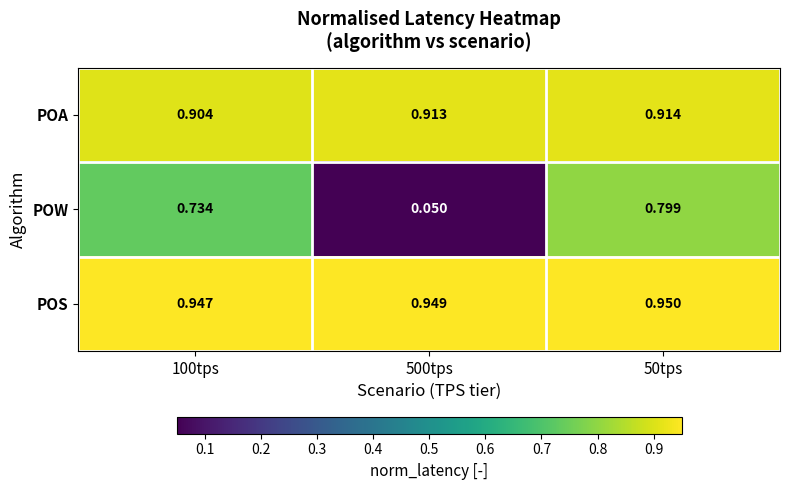

Which series has the largest range (max minus min)?

POW